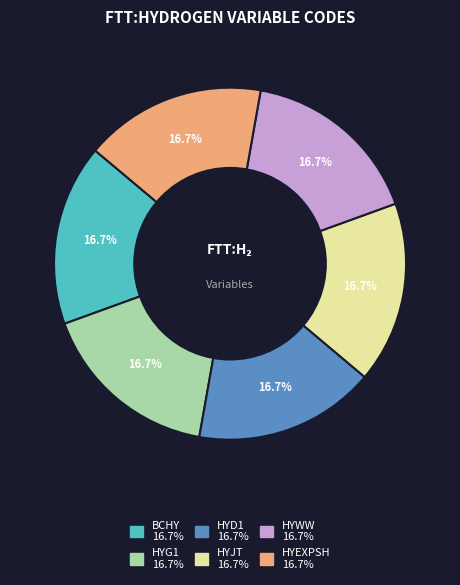

Does HYEXPSH represent more than half of the total?

No